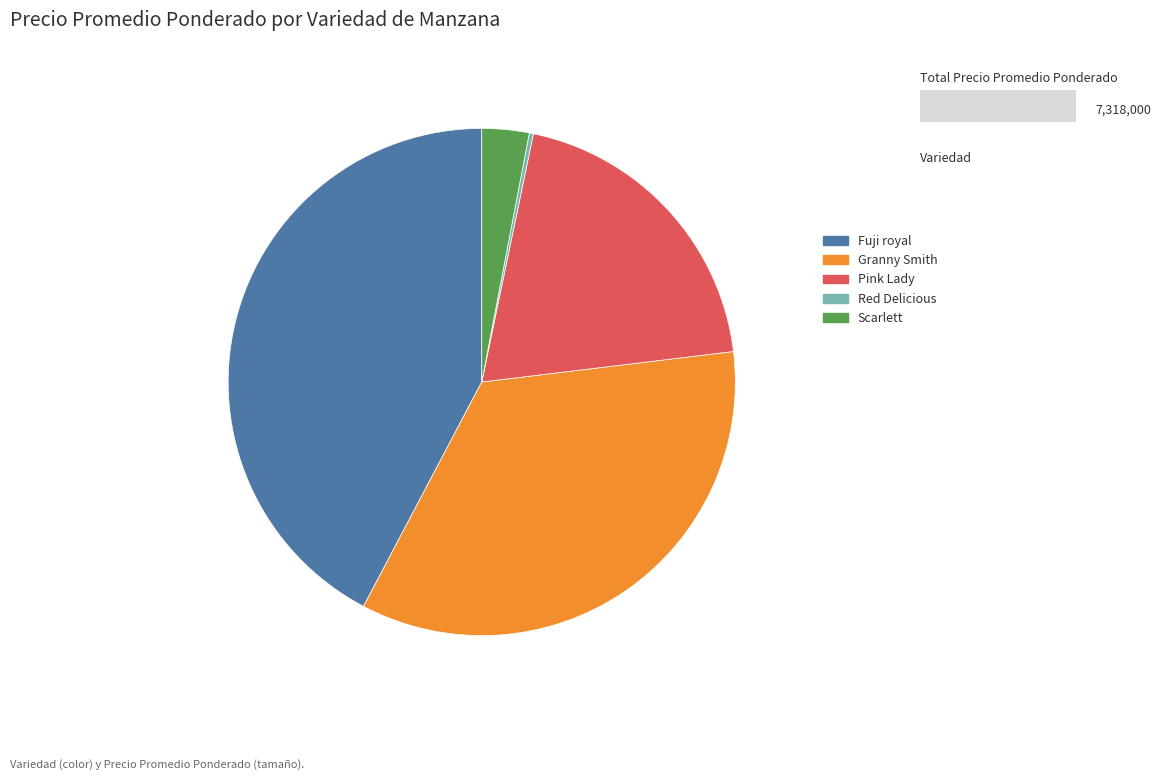

Which slice is the largest?

Fuji royal